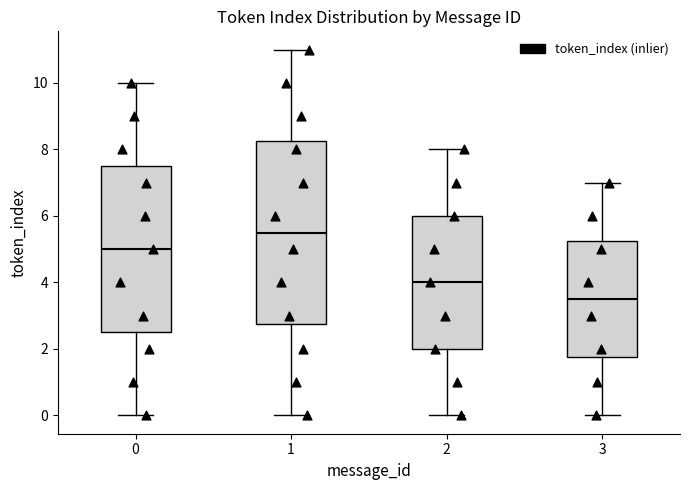

Comparing the boxes themselves (not the whiskers), which one is the tallest?

1